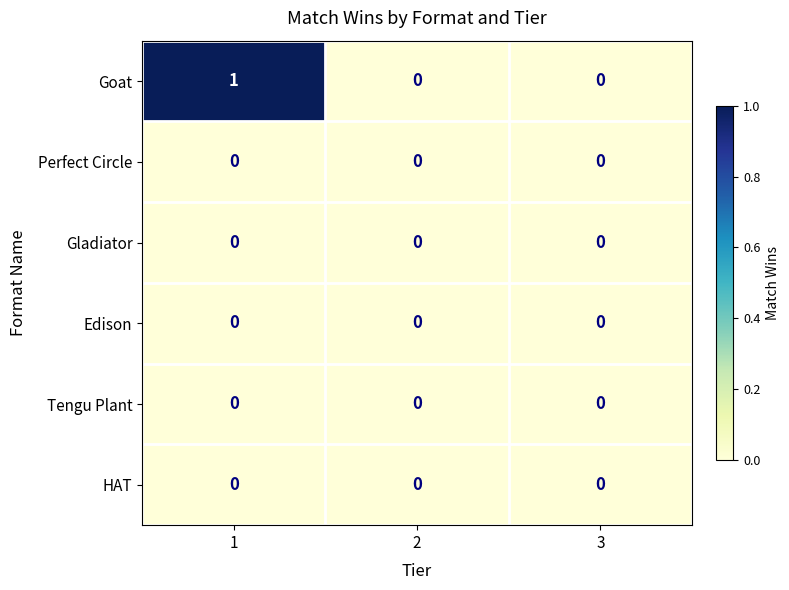

Which series has the widest spread of values?

Goat